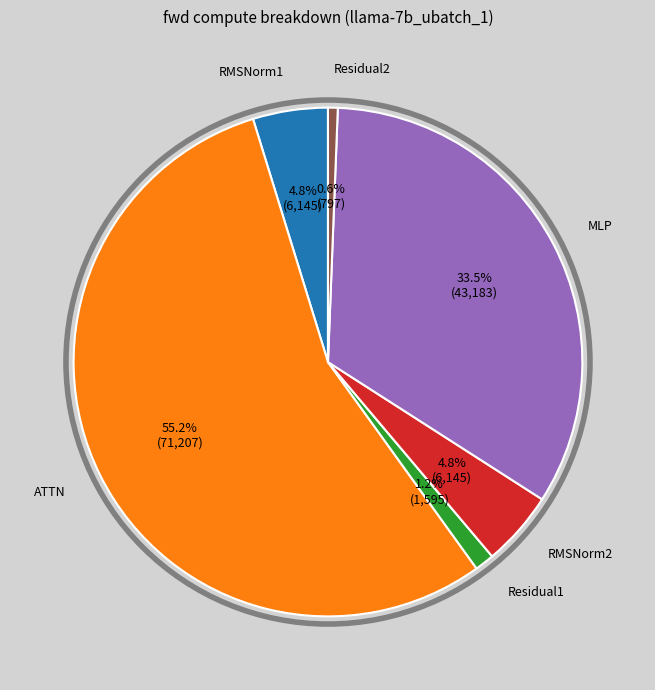

How many segments does this pie chart have?

6